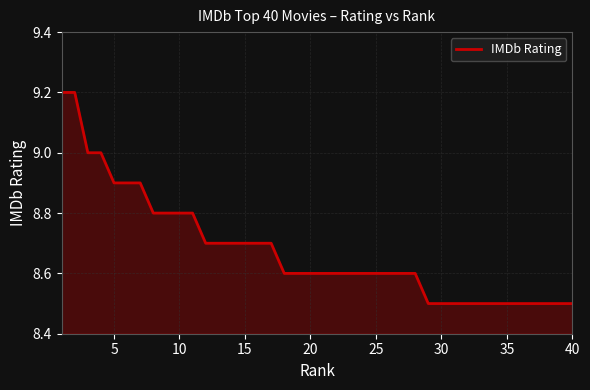

What is the greatest value displayed?

9.2